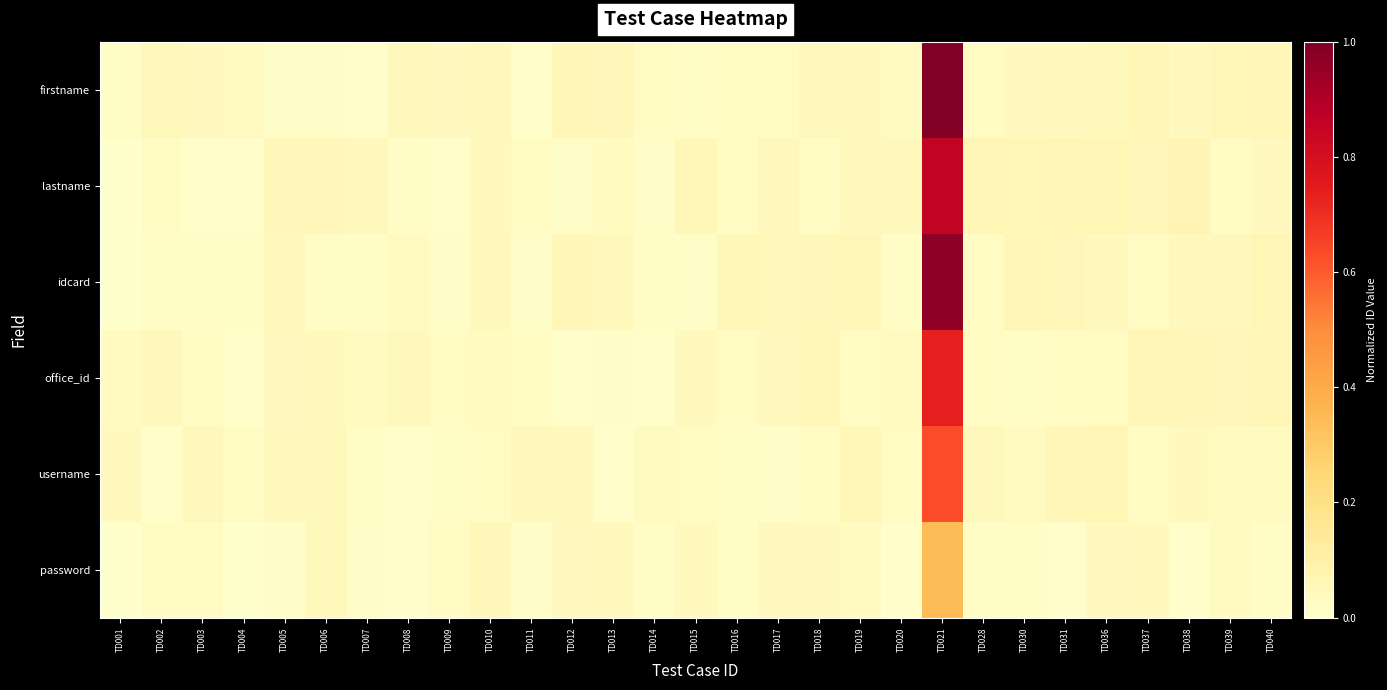

What is the total value across all series at TD036?

0.3